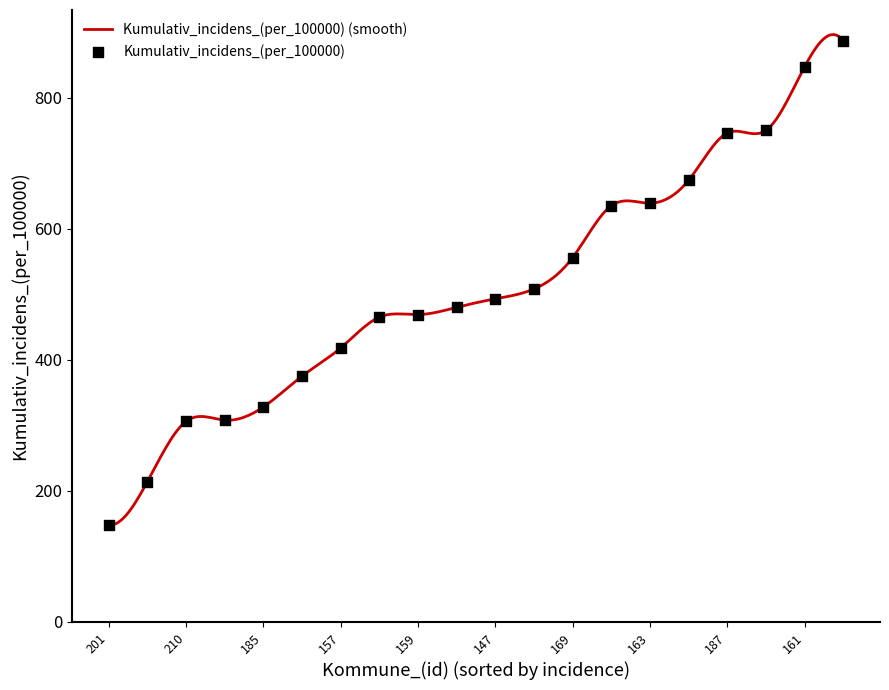

Which has a higher value, 190 or 165?

165